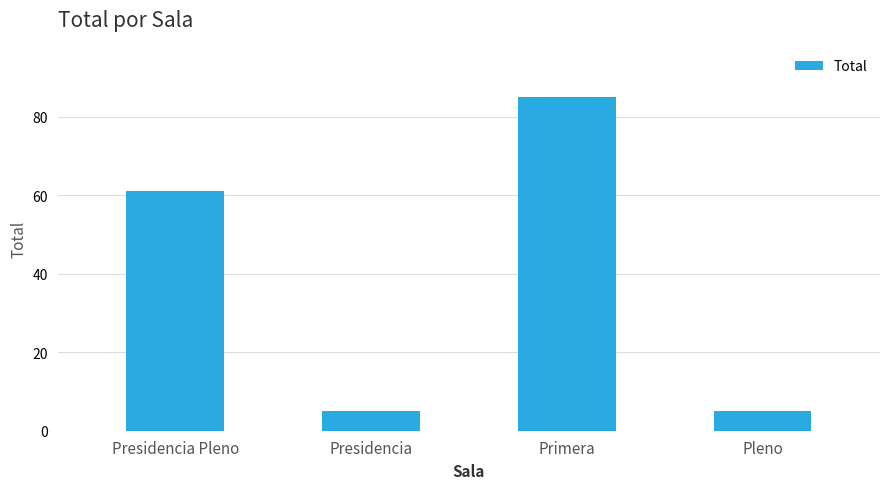

What is the smallest value displayed?

5